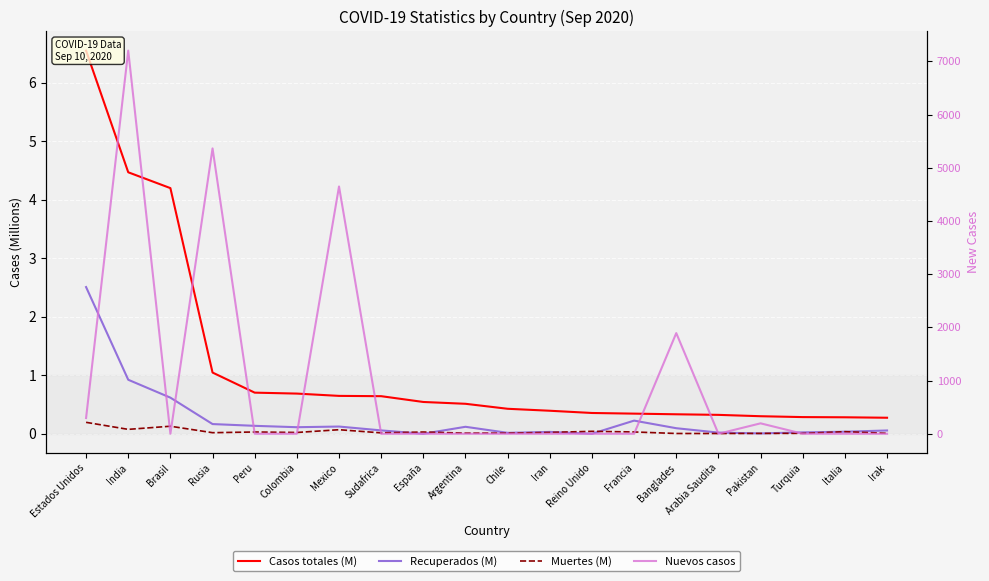

What is the total value across all series at Banglades?

1892.4